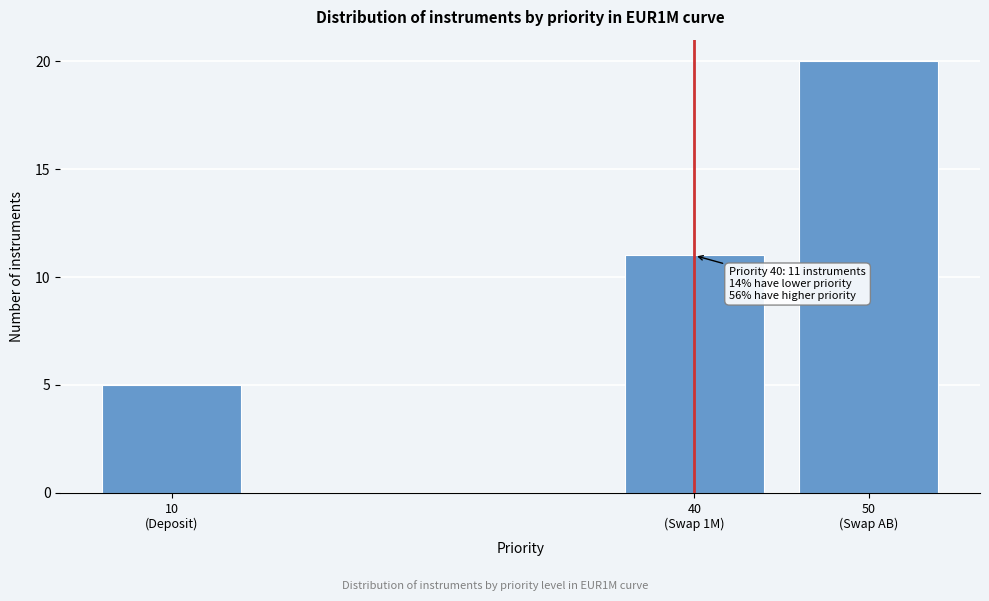

Reading left to right, what are all the values shown in this chart?

5	11	20